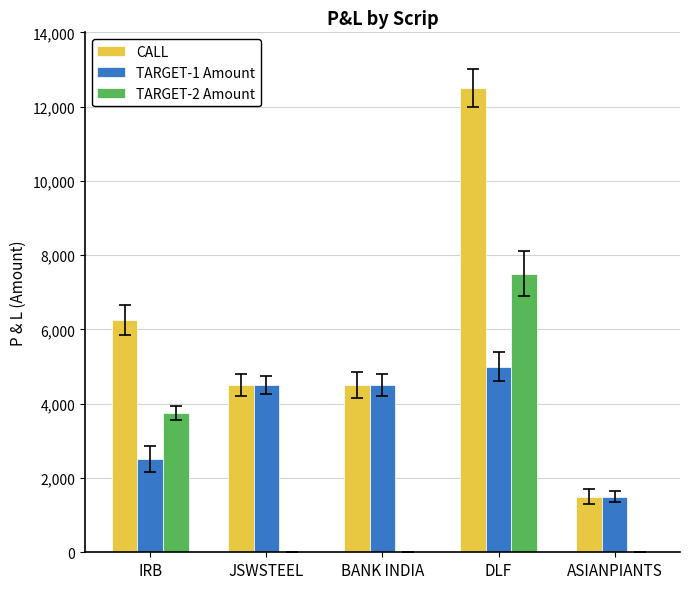

The value of TARGET-2 Amount at IRB is 3750. True or false?

True